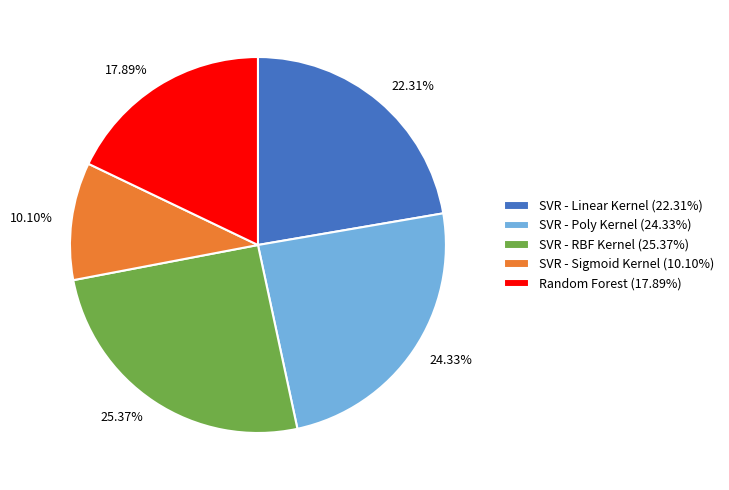

Between SVR - Poly Kernel and SVR - Linear Kernel, which is larger?

SVR - Poly Kernel